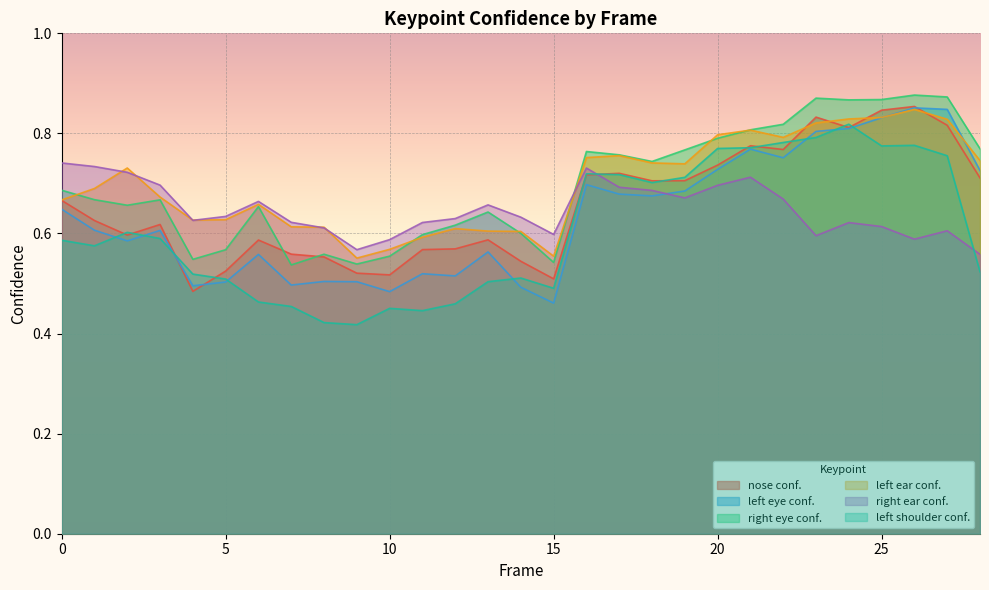

Count the number of data series in this chart.

6